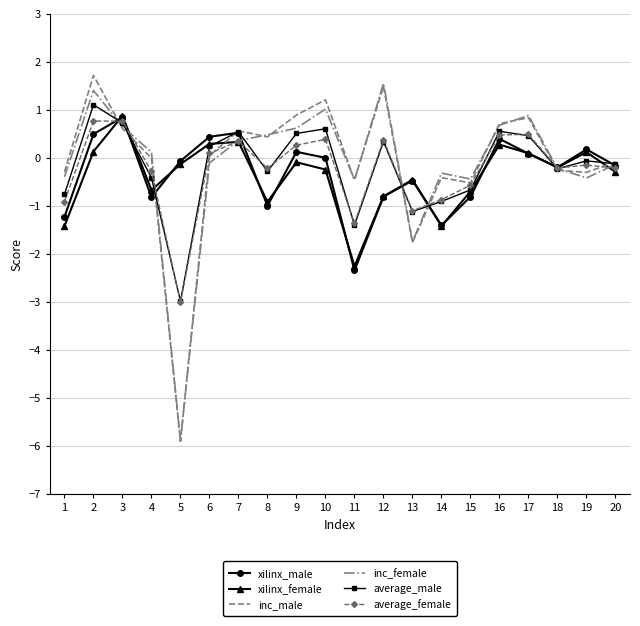

Where does the average_male series first go above 0?

2